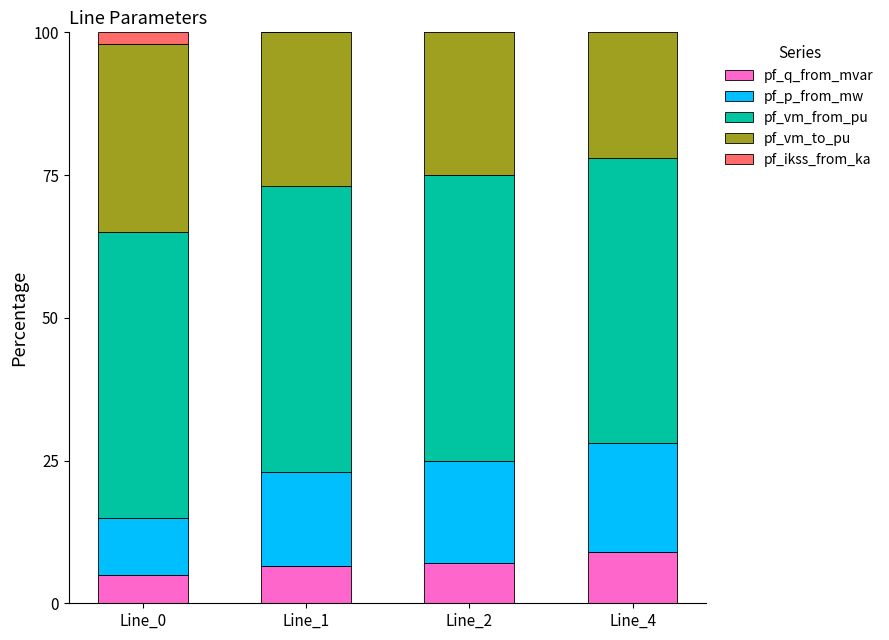

What is the total value across all series at Line_0?

100.0